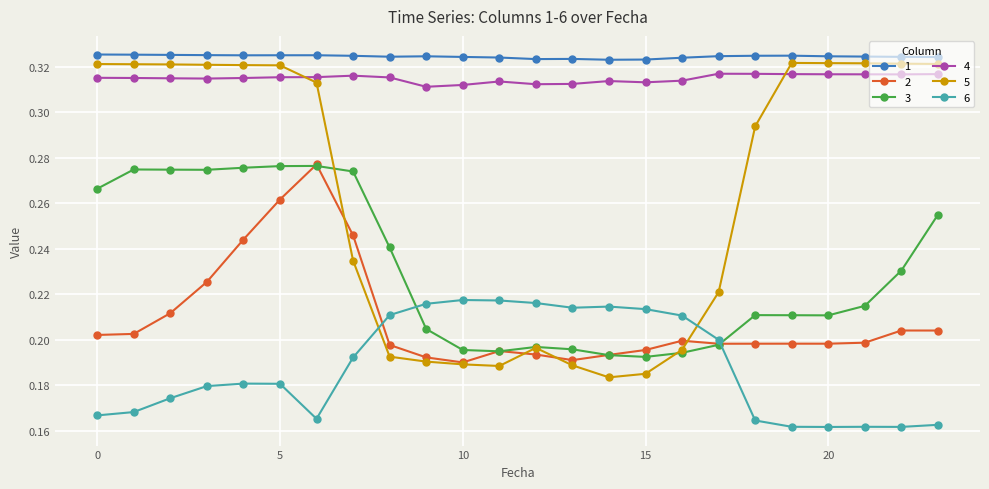

True or false: 5 and 3 intersect in this chart.

True